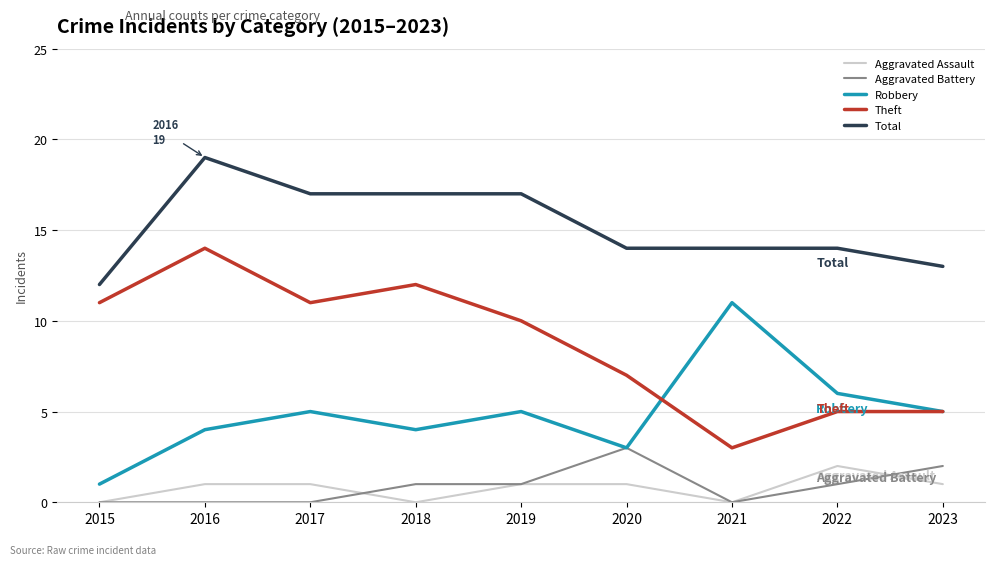

True or false: Aggravated Battery and Theft cross at least once.

False